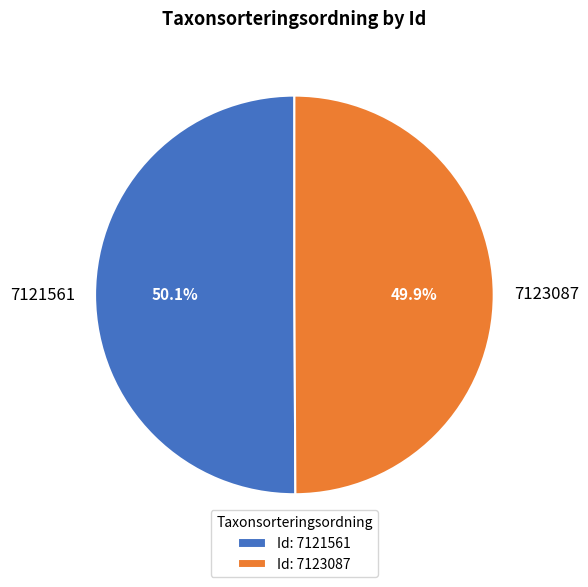

Combined, what portion of the pie is 7121561 and 7123087?

100.0%